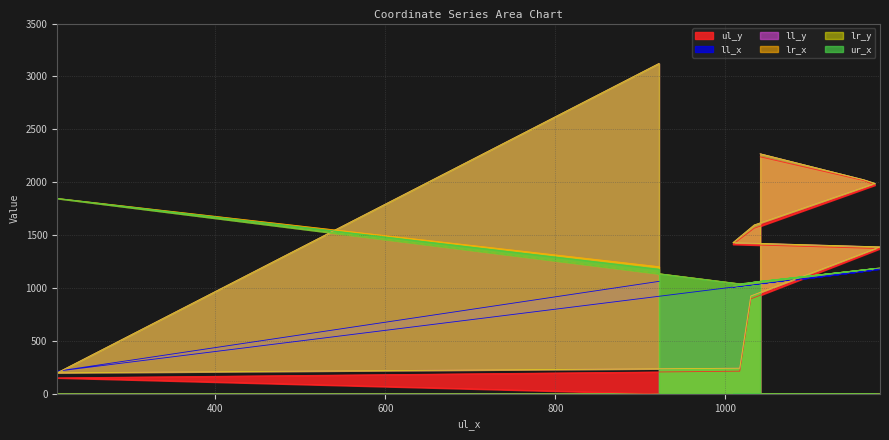

What is the sum of all ul_y values?

11842